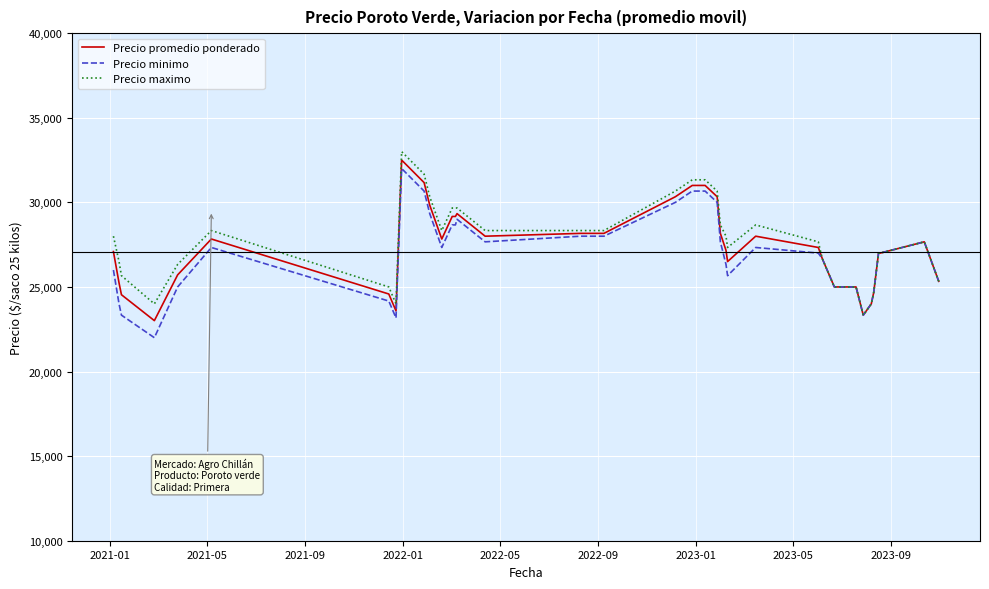

What is the sum of all Precio promedio ponderado values?

1085342.3